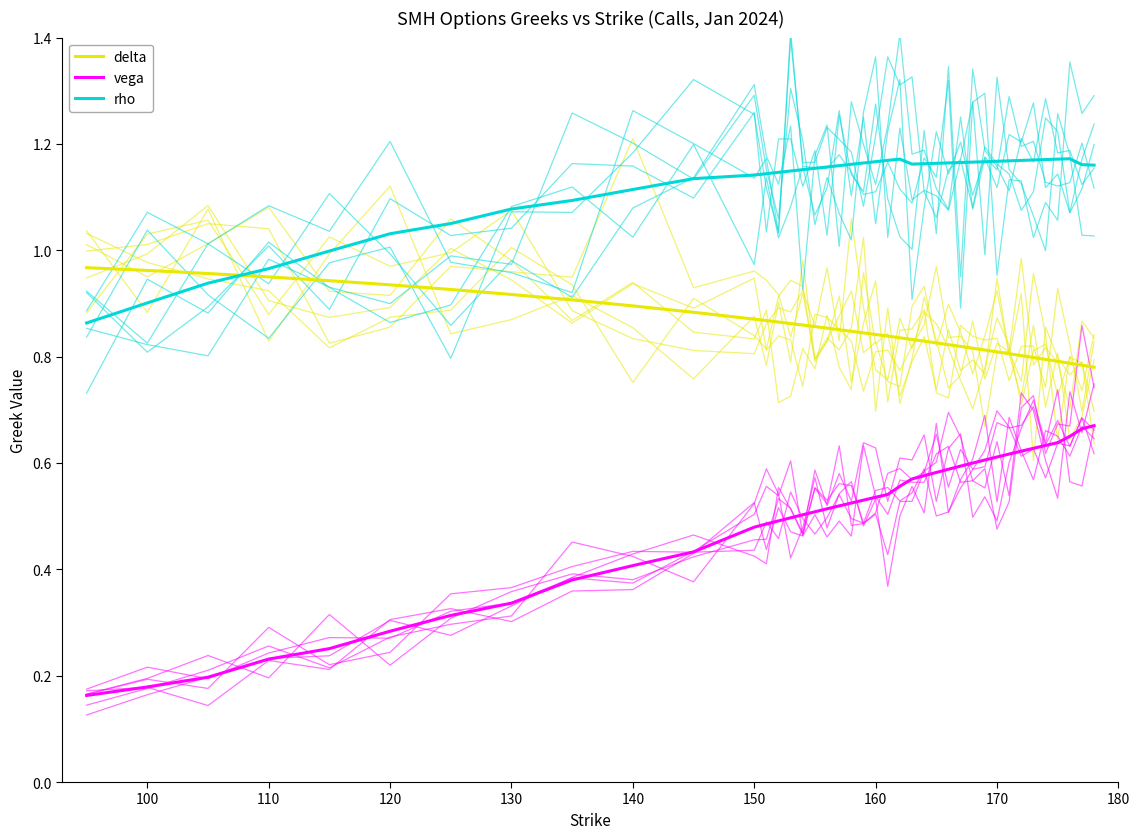

True or false: rho has more than 1 points higher than both neighbors.

True